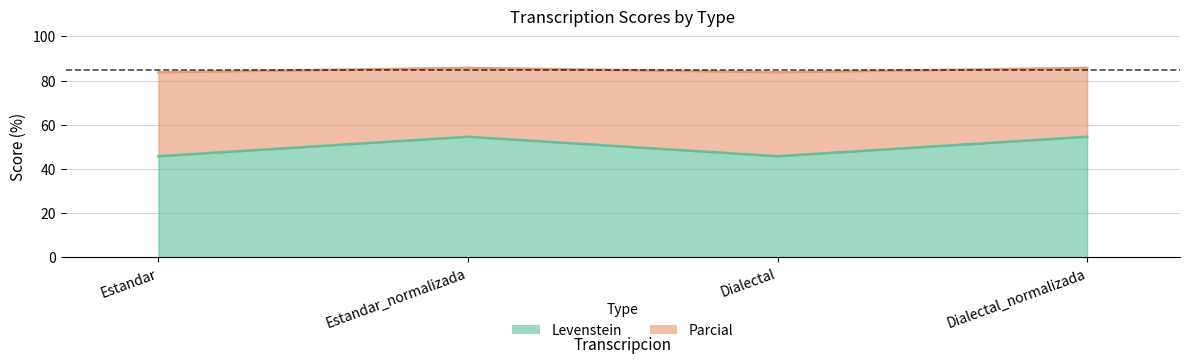

Which label corresponds to the smallest value in the chart?

Estandar